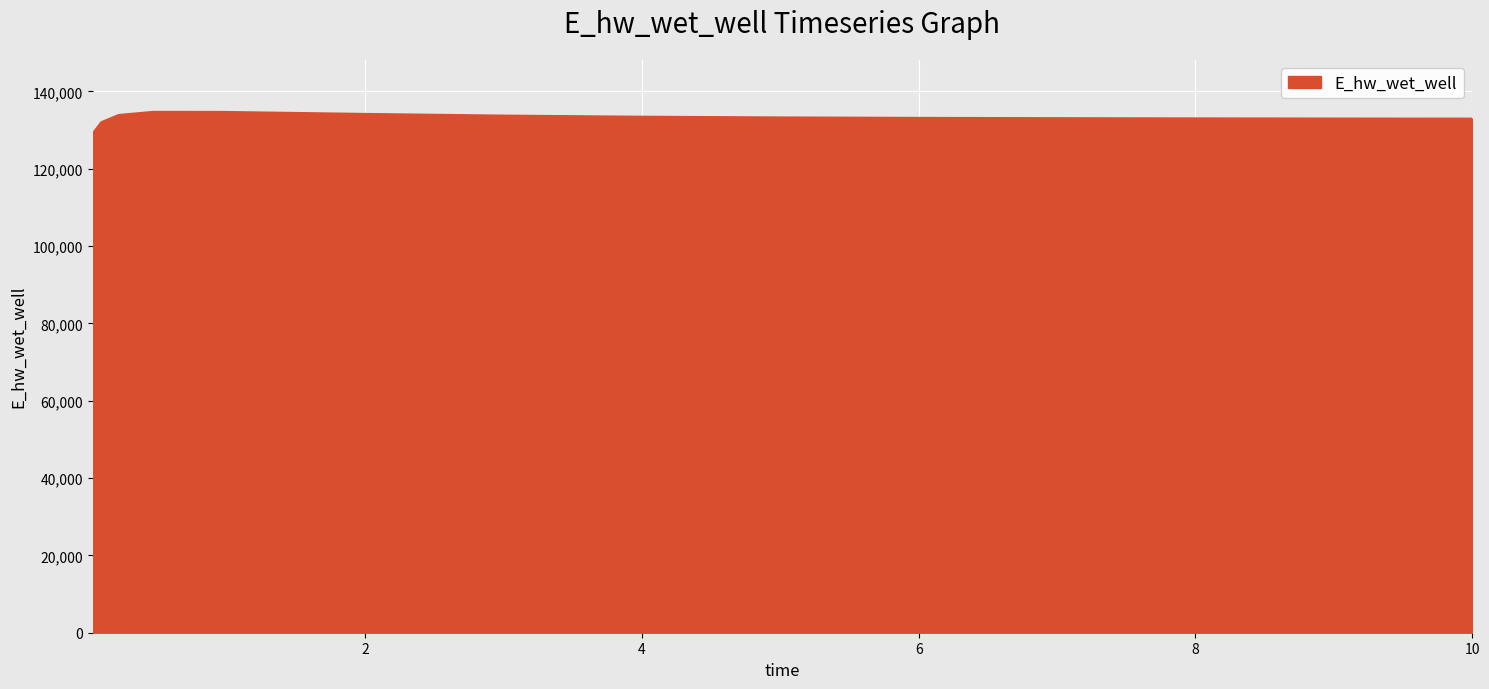

What is the smallest value displayed?

129093.7